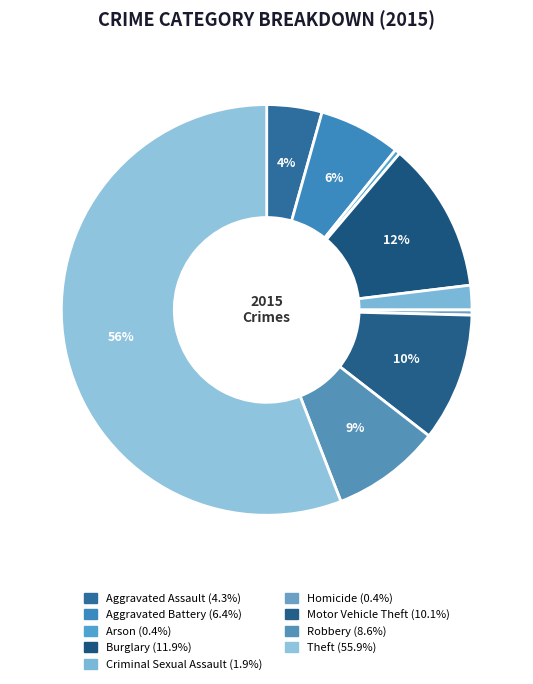

How many slices are in this pie chart?

9